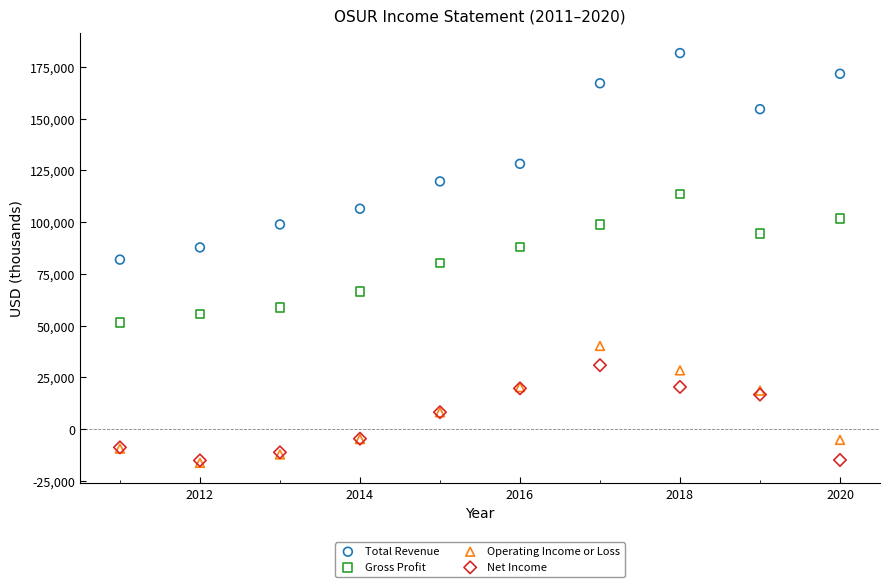

In the Total Revenue series, what Y value is closest to 131800?

128200